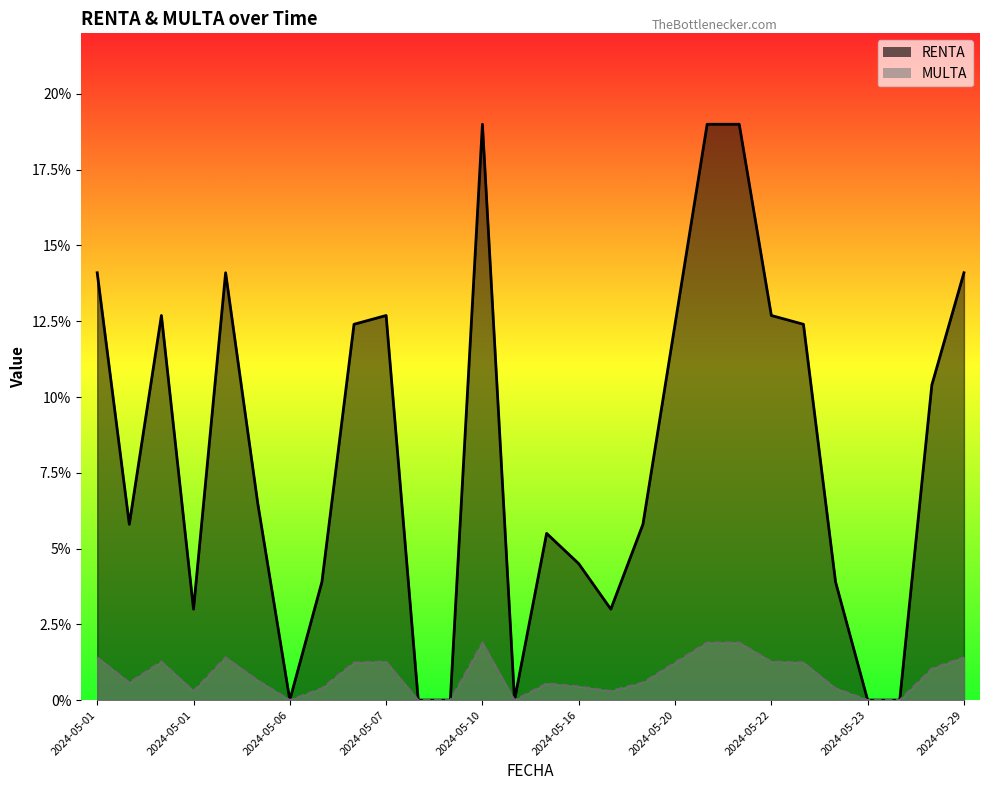

What is the spread (max minus min) of values at 2024-05-14?

5.0